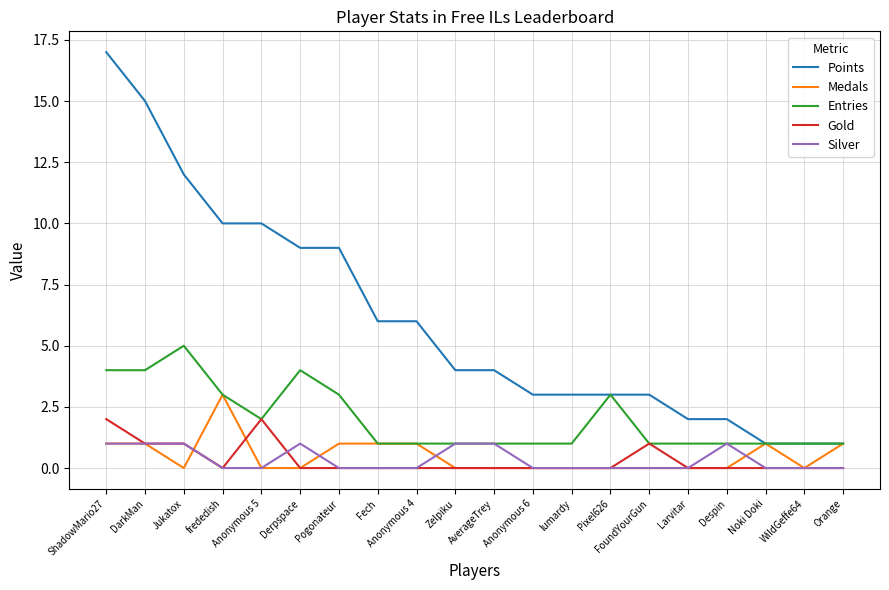

True or false: Gold and Points cross at least once.

False